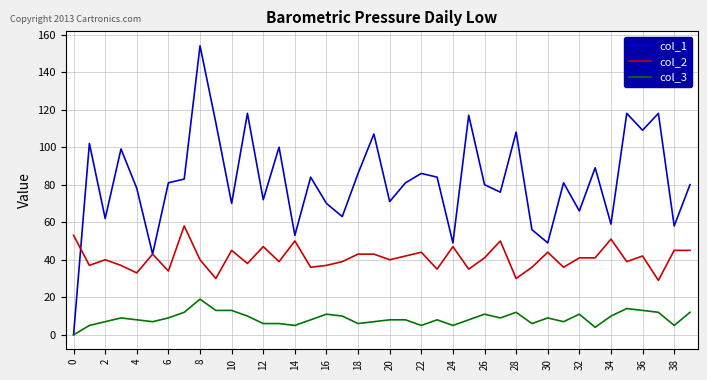

In col_1, how many points are higher than both neighbors (excluding endpoints)?

14